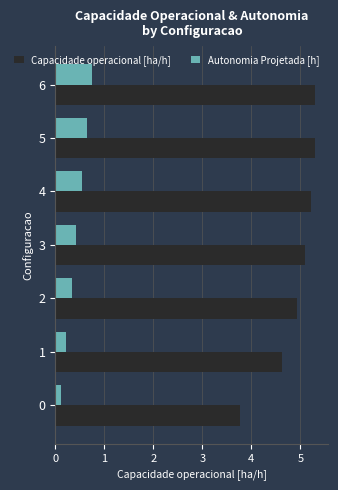

What is the average value of the Capacidade operacional [ha/h] series?

4.9